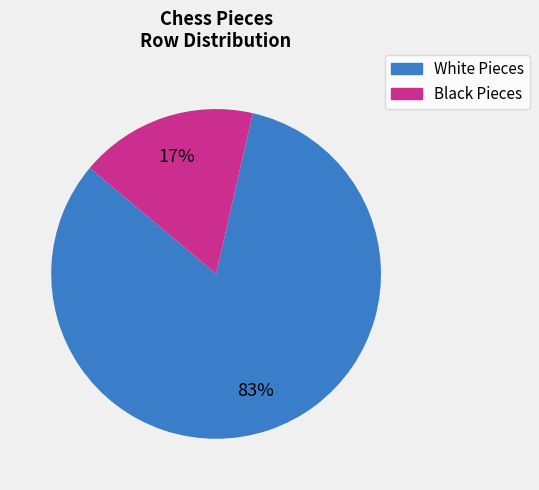

Count the number of slices in the pie.

2